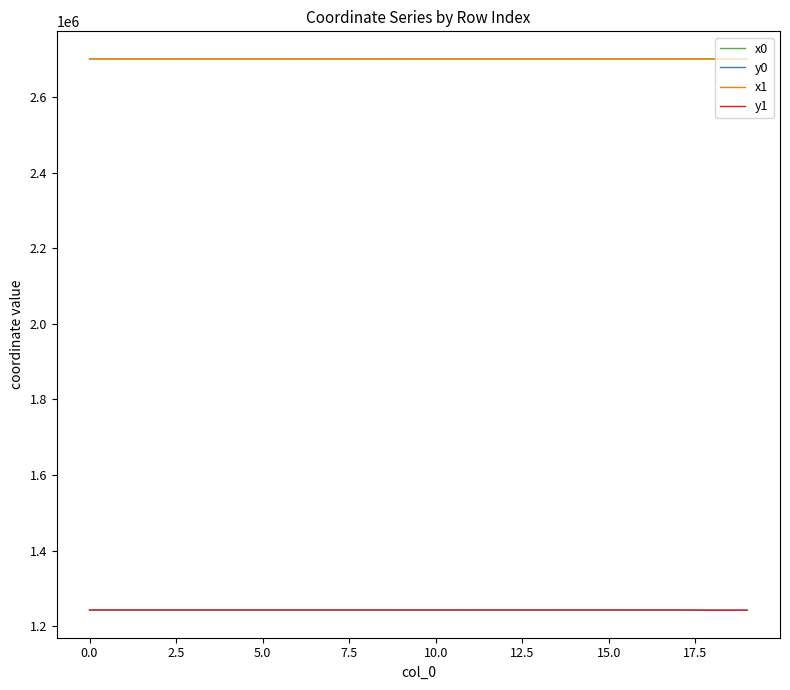

True or false: x1 and y1 cross at least once.

False